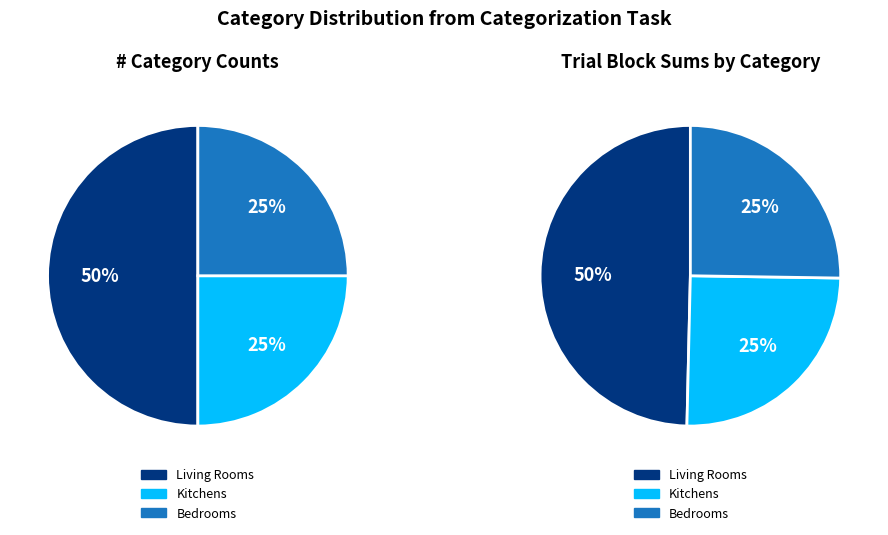

Which has a higher value, living_rooms or kitchens?

living_rooms